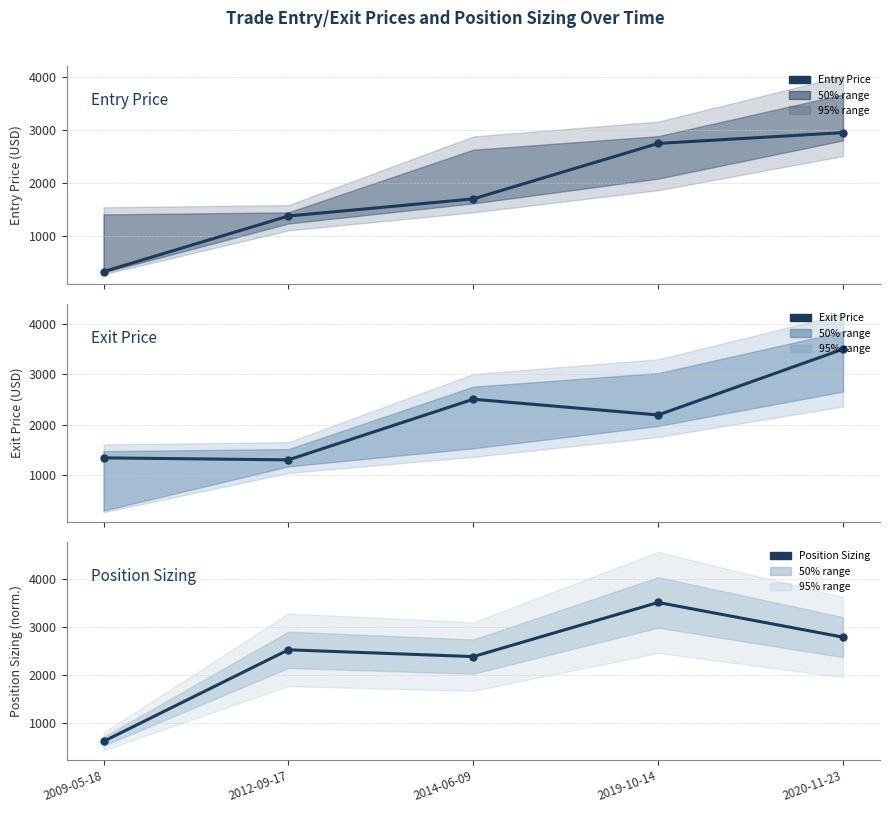

What is the difference between the Entry Price values at 2019-10-14 and 2020-11-23?

204.2